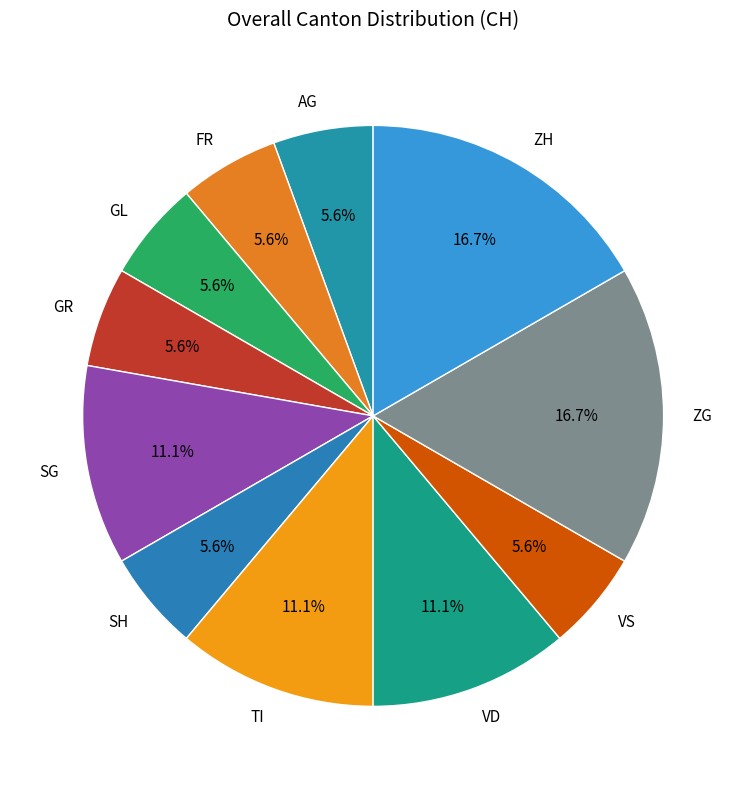

Do ZG and VD together represent more than half of the pie?

No